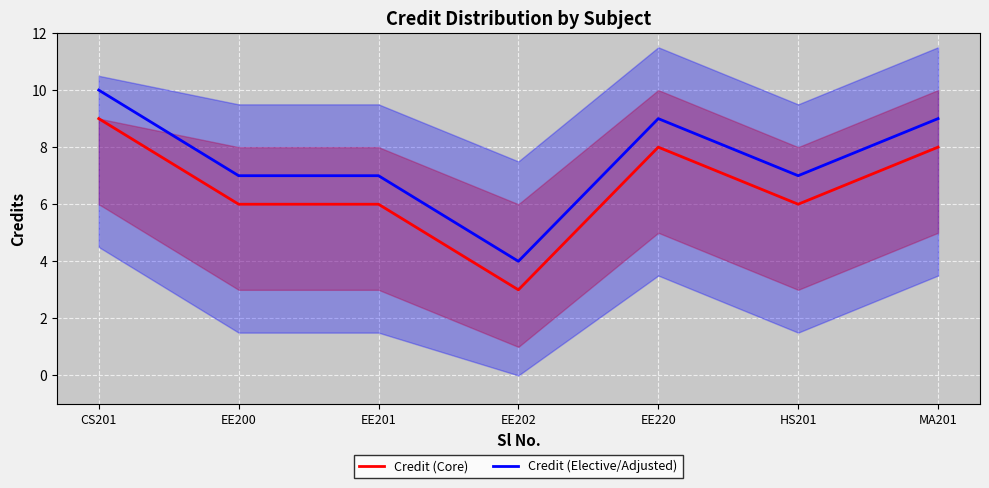

Between EE202 and EE220, which series saw the biggest shift?

Credit (Core)